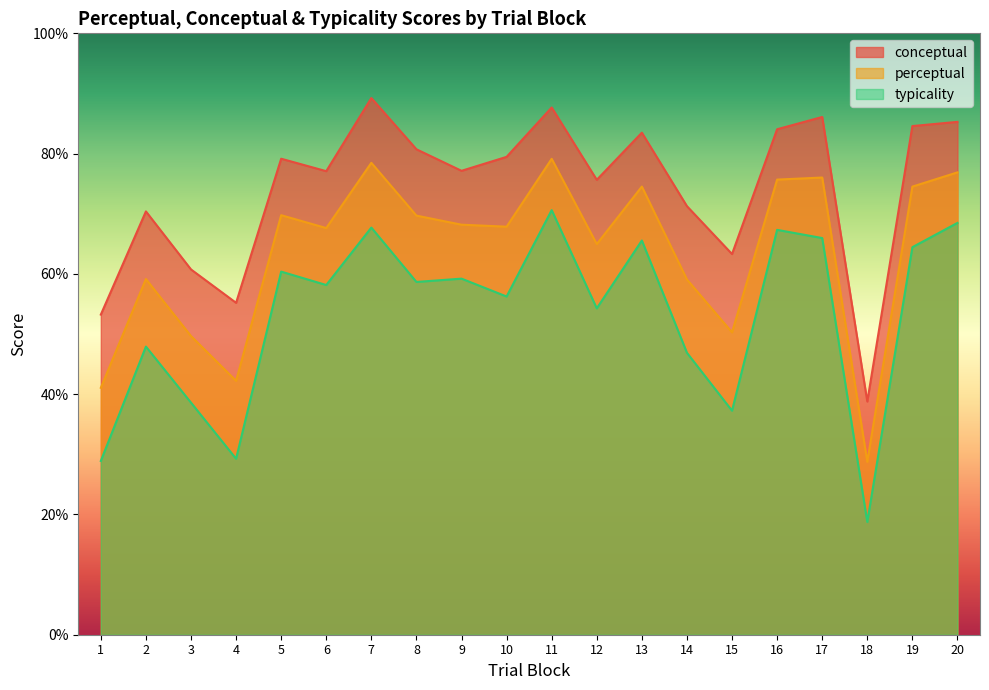

How many lines are shown in the chart?

3